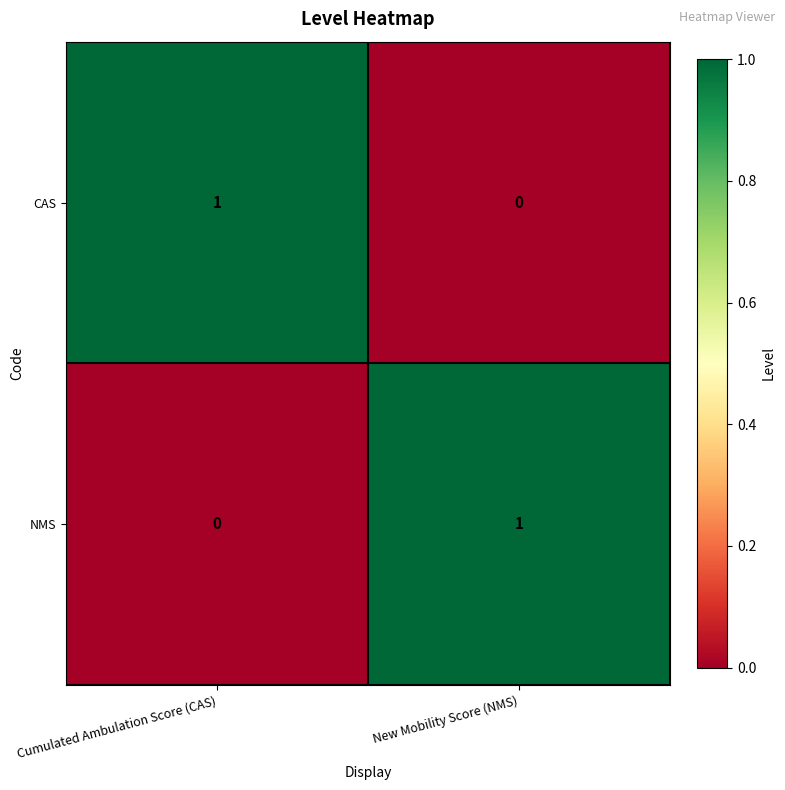

Is the value of NMS at Cumulated Ambulation Score (CAS) greater than the value of CAS at Cumulated Ambulation Score (CAS)?

No